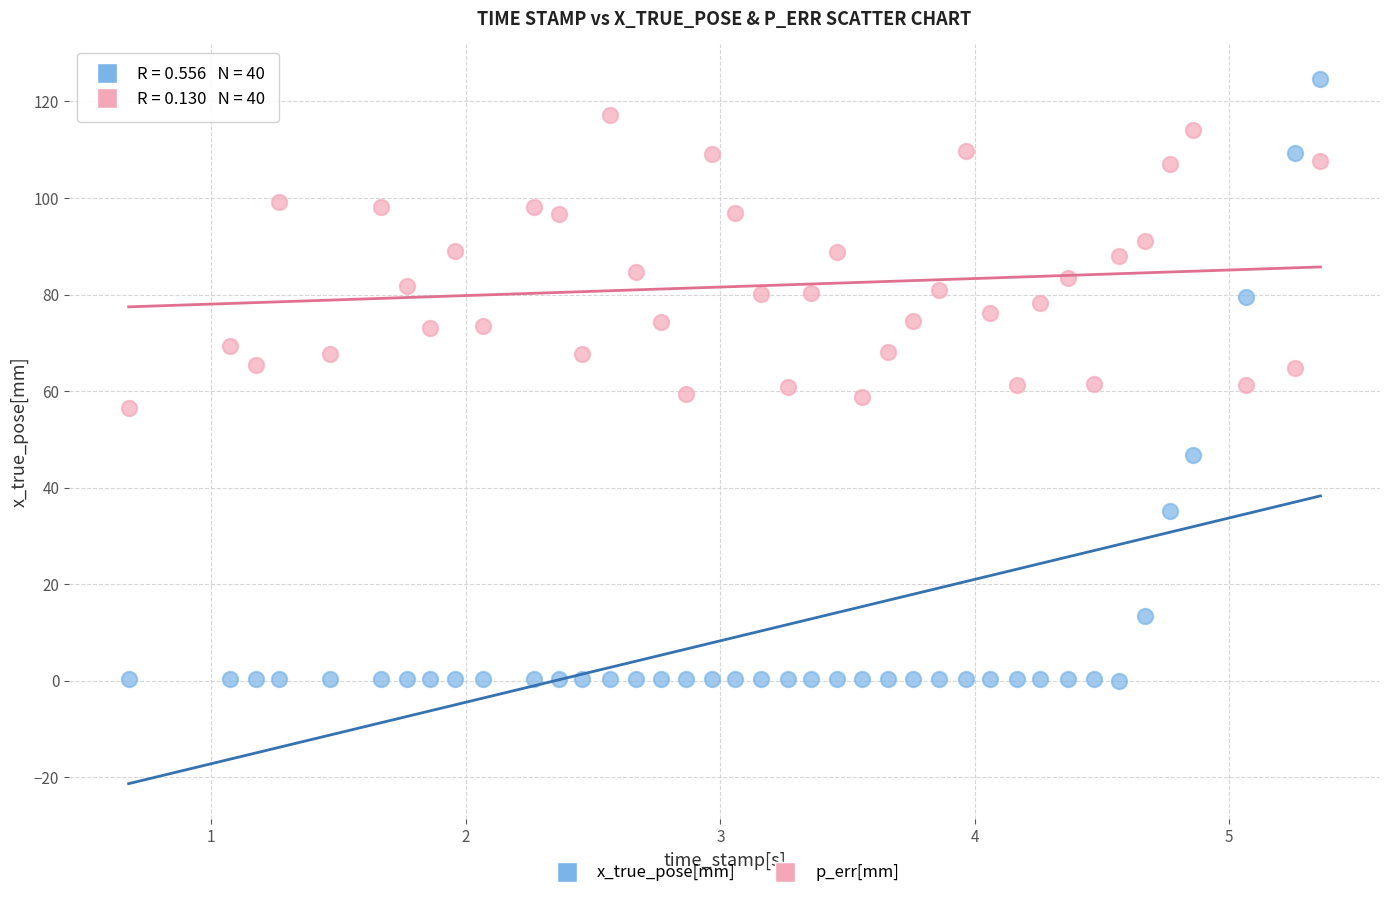

Across all data points, what is the range of Y values (max minus min)?

124.6